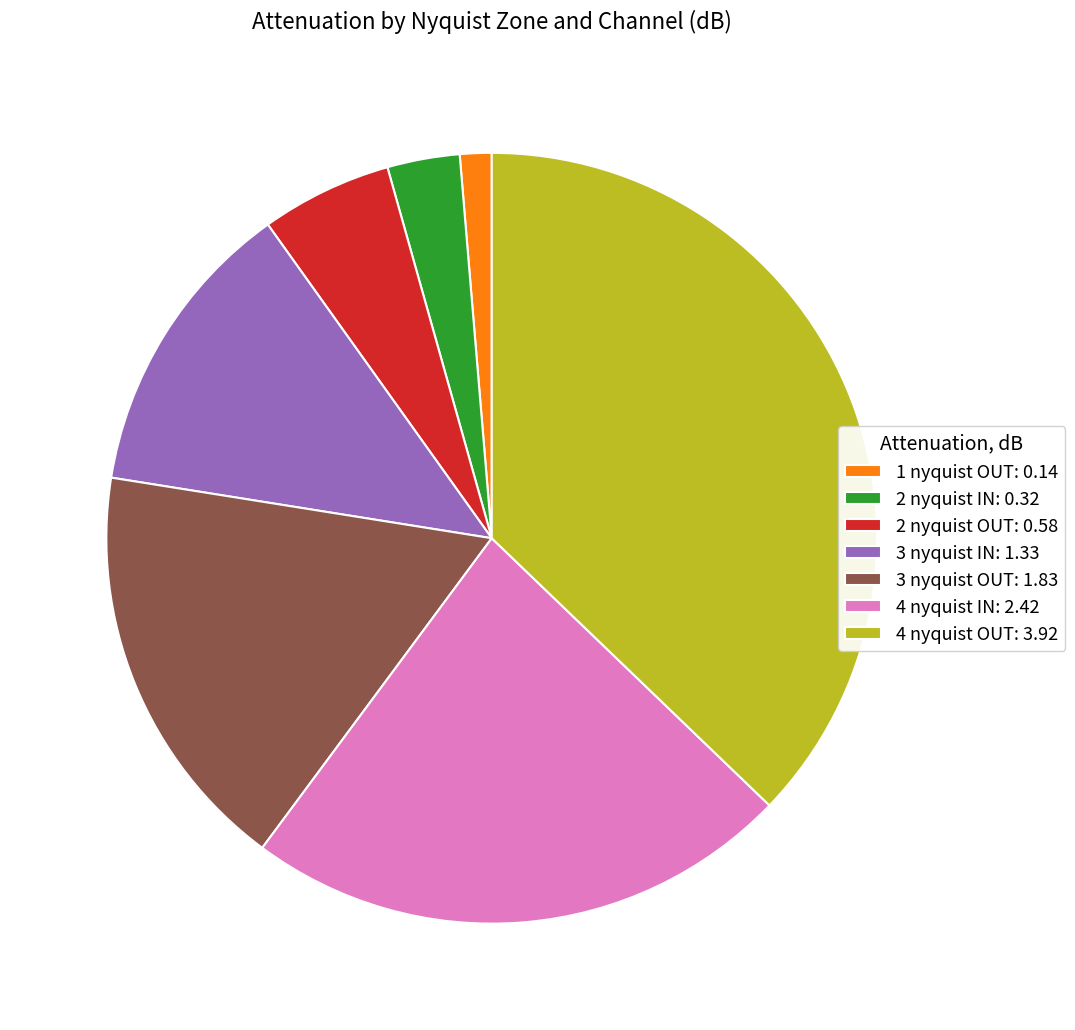

How many slices are in this pie chart?

7